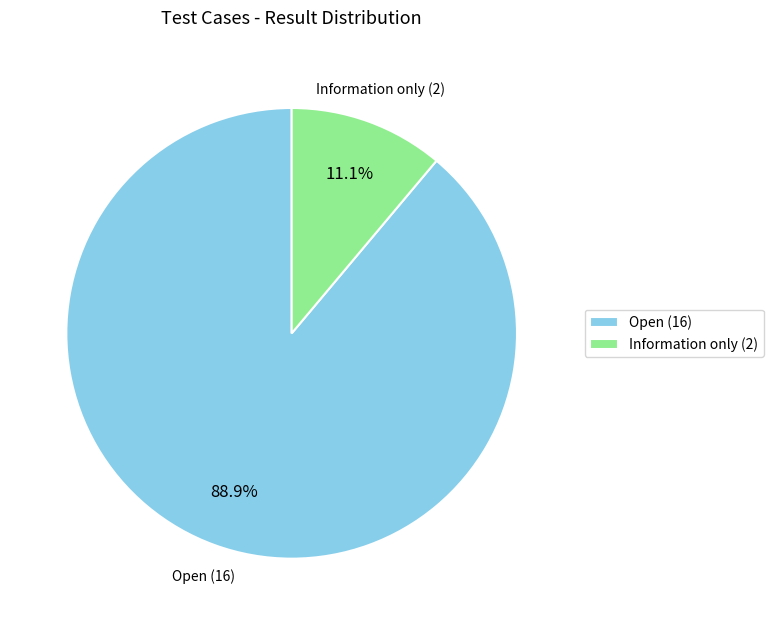

What is the majority slice?

Open